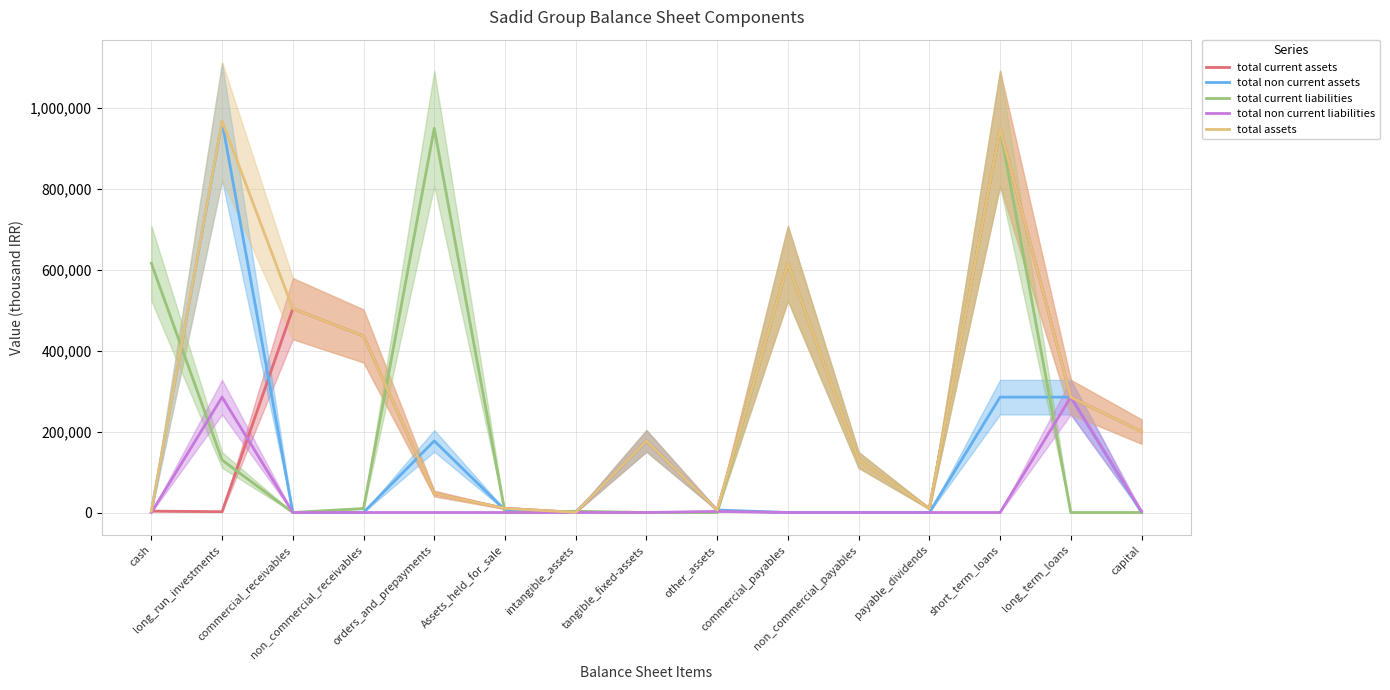

What value does the total current liabilities series have at cash?

615629